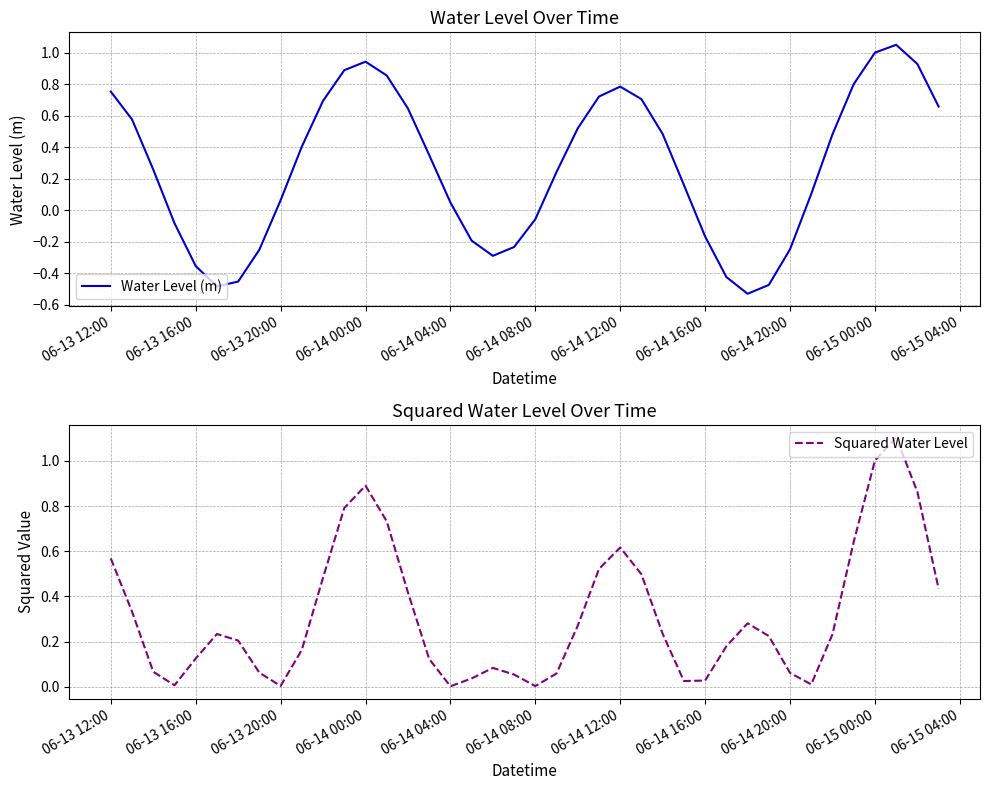

Which series has the largest total across all categories?

Squared Water Level